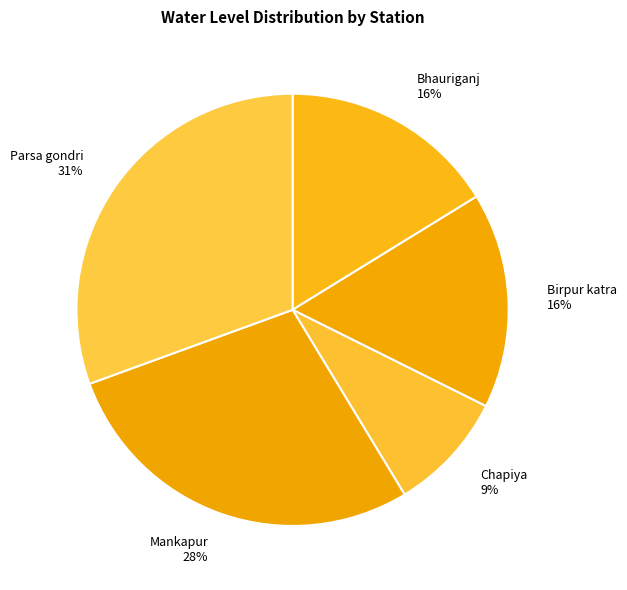

To the nearest percent, what is the difference between the Mankapur and Bhauriganj slice percentages?

12%